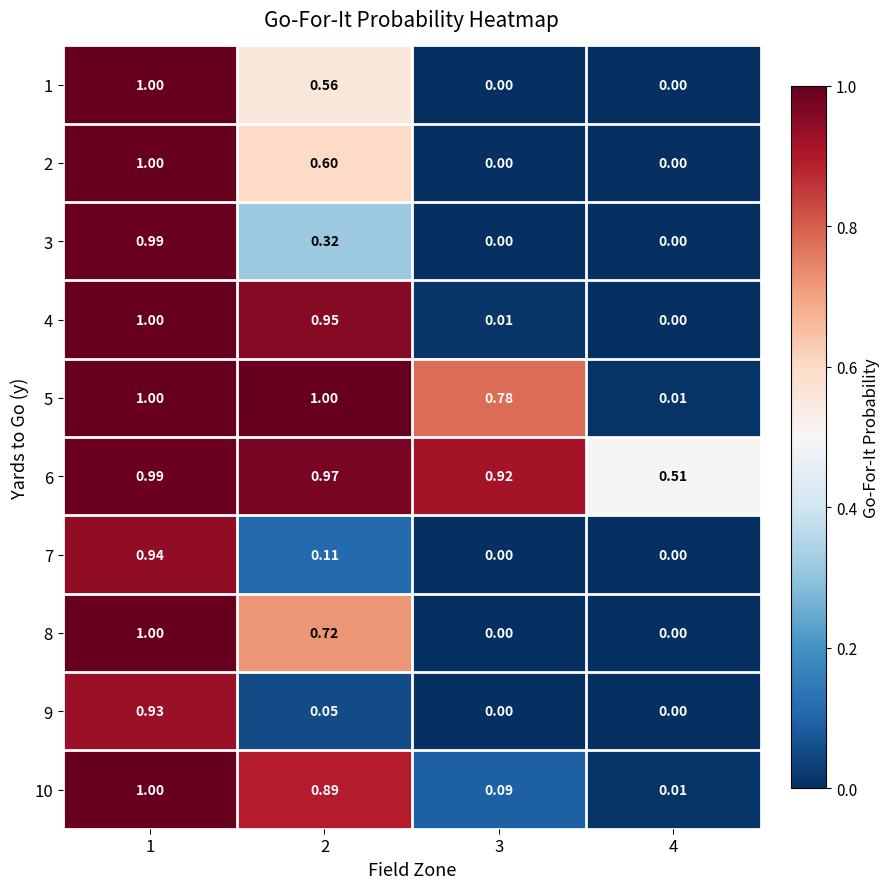

Is the value of 10 at 2 greater than the value of 1 at 2?

Yes